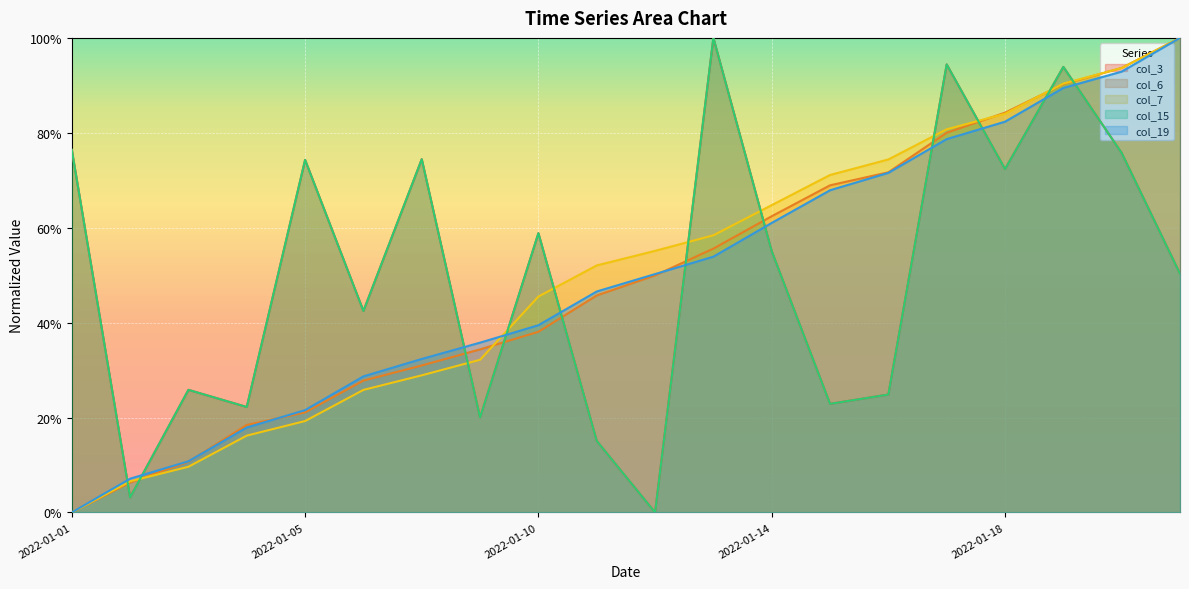

At which category is the sum across all series the highest?

2022-01-19